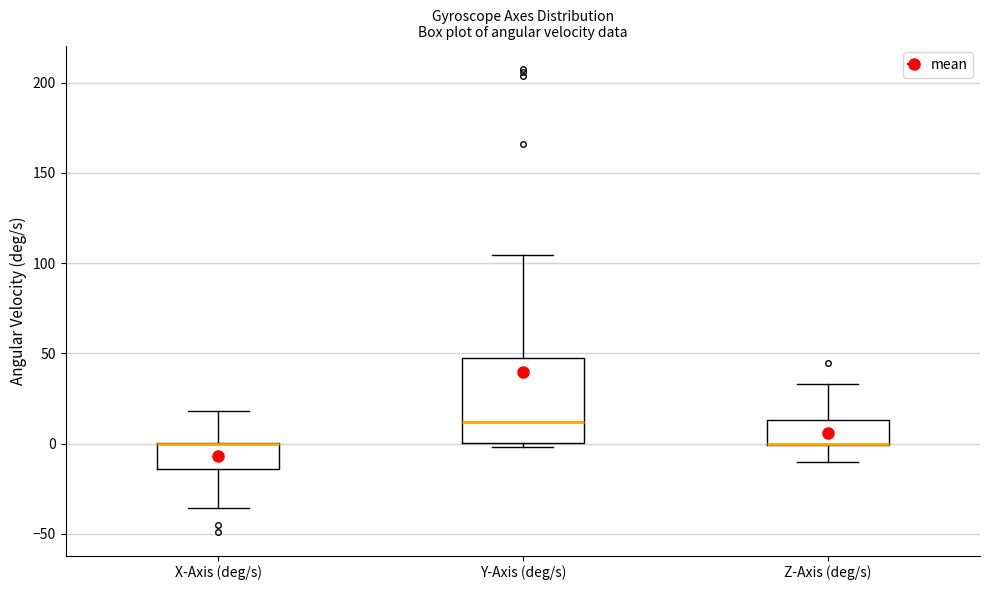

Which box is the tallest, from its lower edge to its upper edge?

Y-Axis (deg/s)